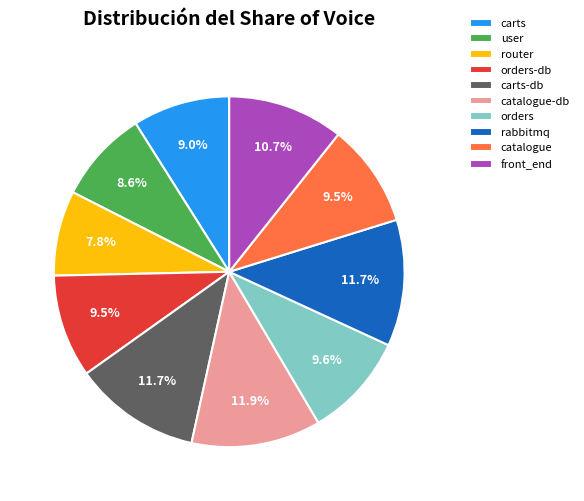

What percentage is NOT represented by front_end?

89.3%